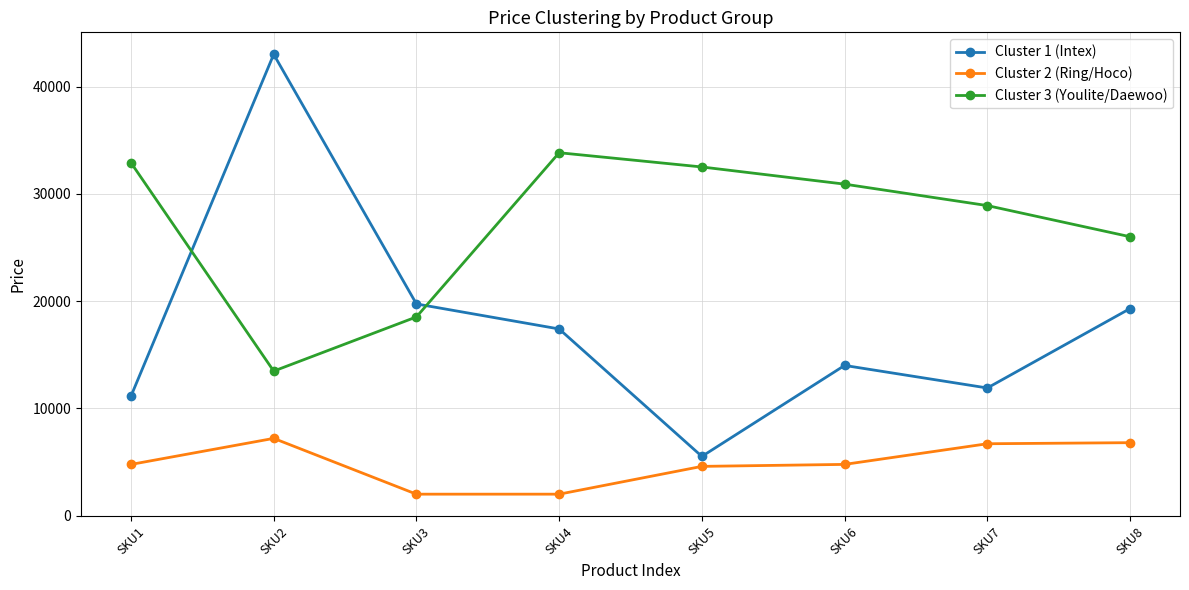

List the series in order of their peak value, lowest first.

Cluster 2 (Ring/Hoco), Cluster 3 (Youlite/Daewoo), Cluster 1 (Intex)